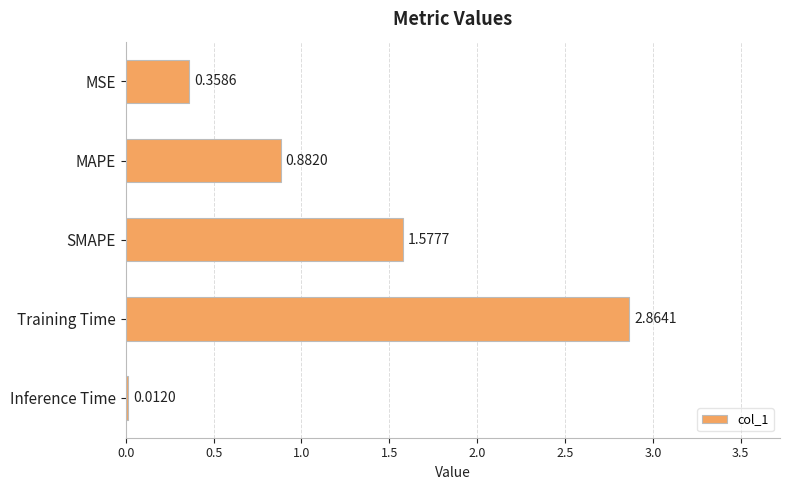

What is the label of the 2nd bar from the bottom?

Training Time